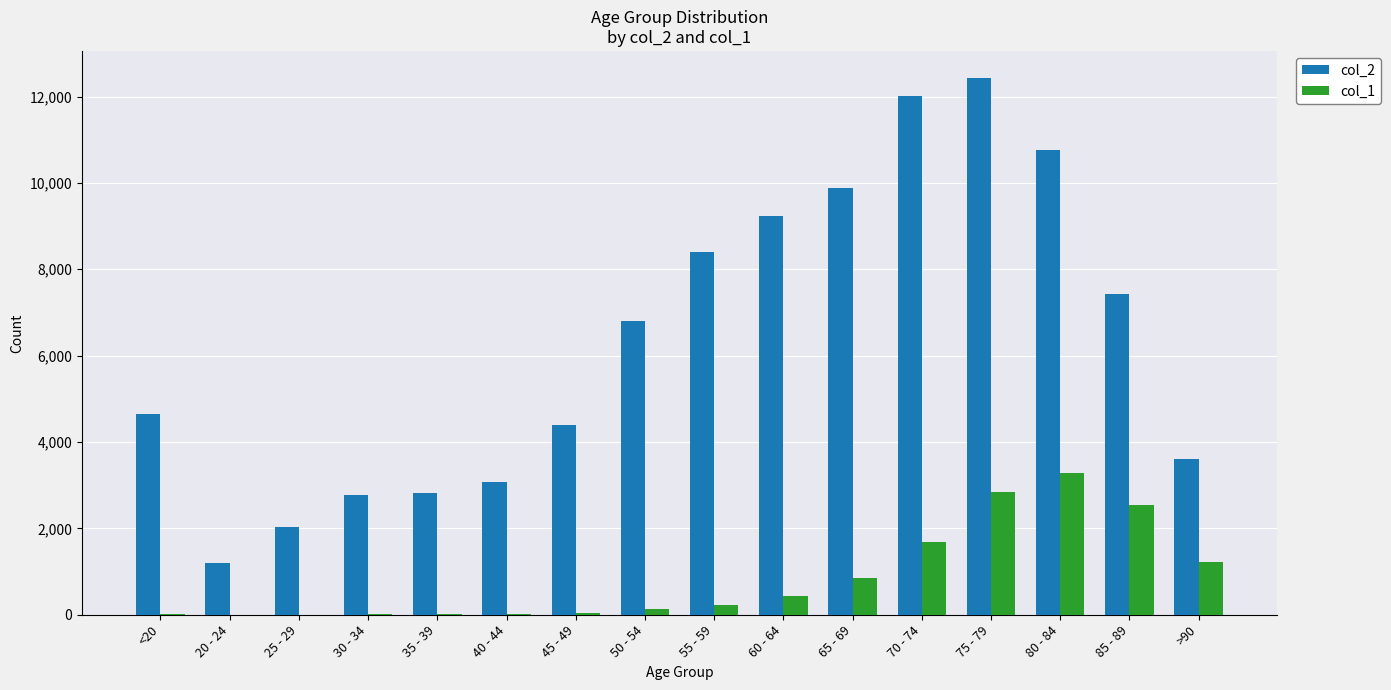

Which category has the highest value in the col_1 series?

80 - 84